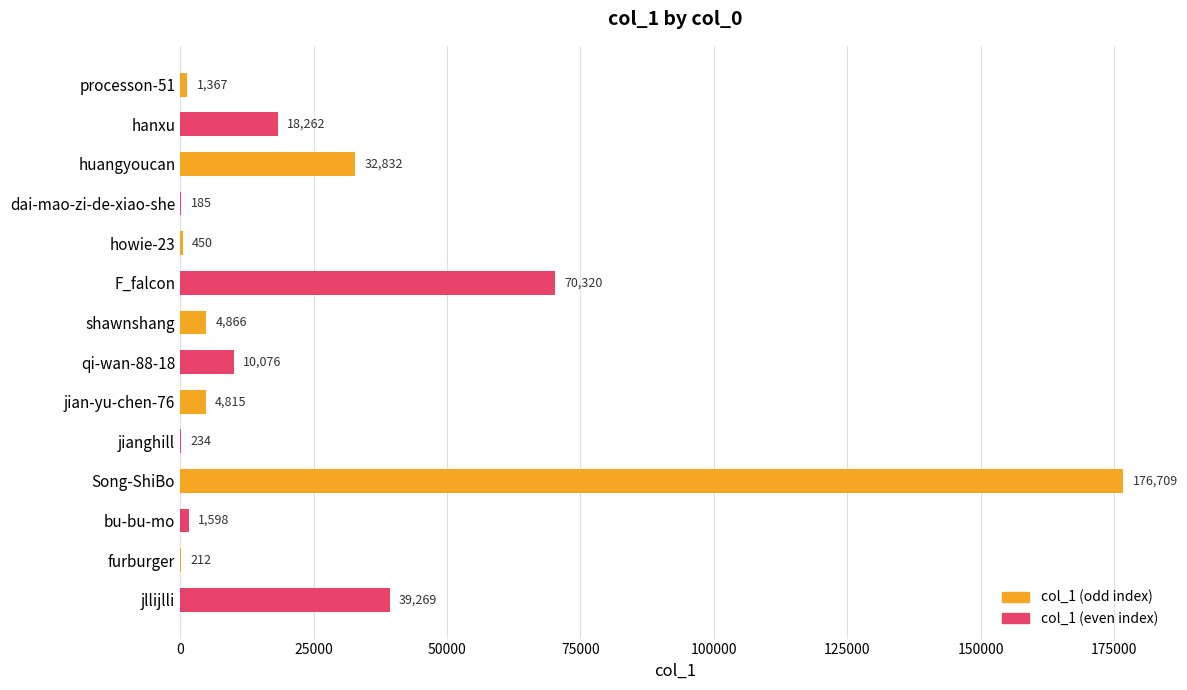

What is the sum of all values?

361195